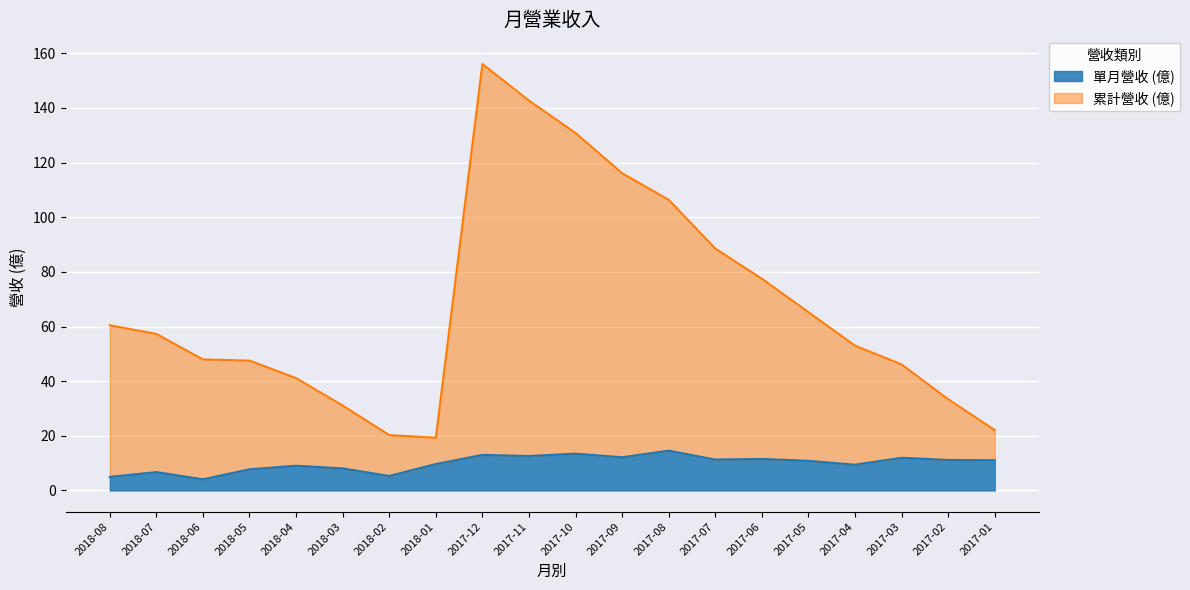

What is the label of the 15th point from the left?

2017-06